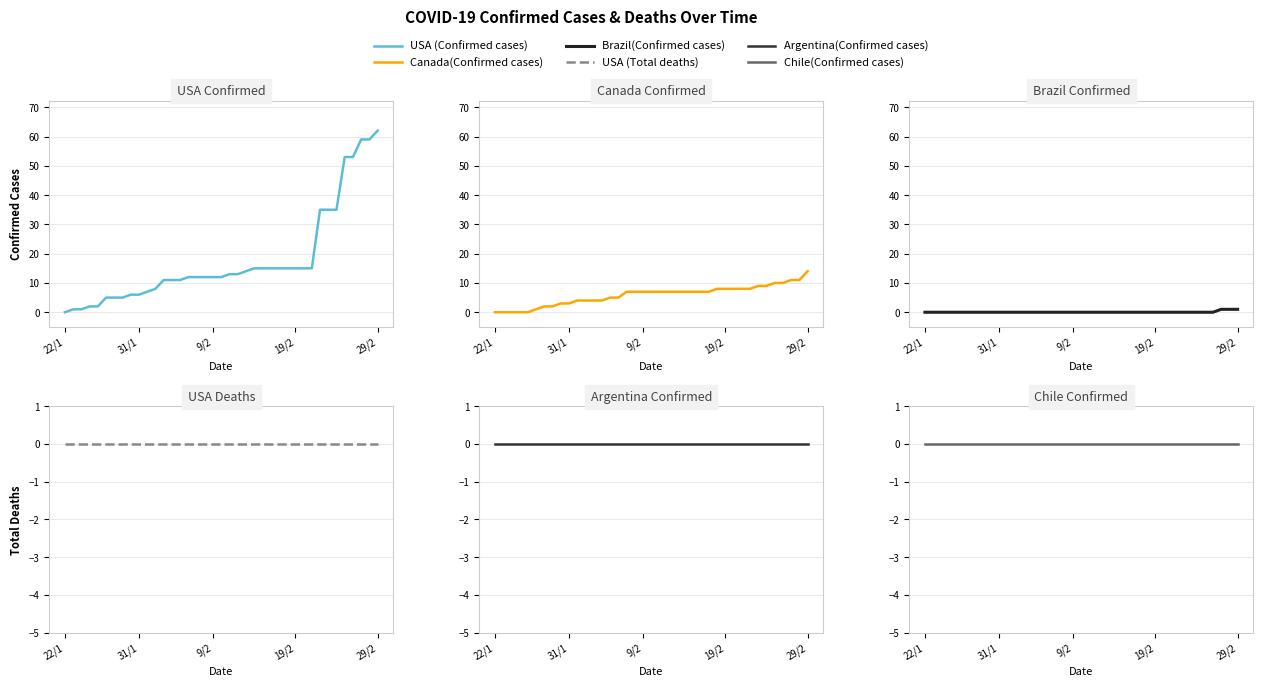

True or false: Canada(Confirmed cases) has a value of 10 at 35.

True